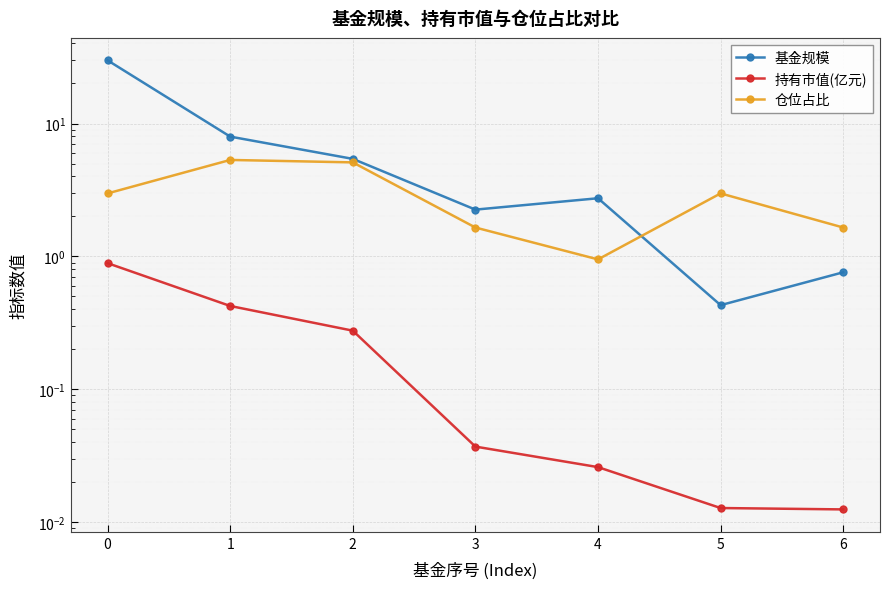

How many categories are shown in the chart?

7